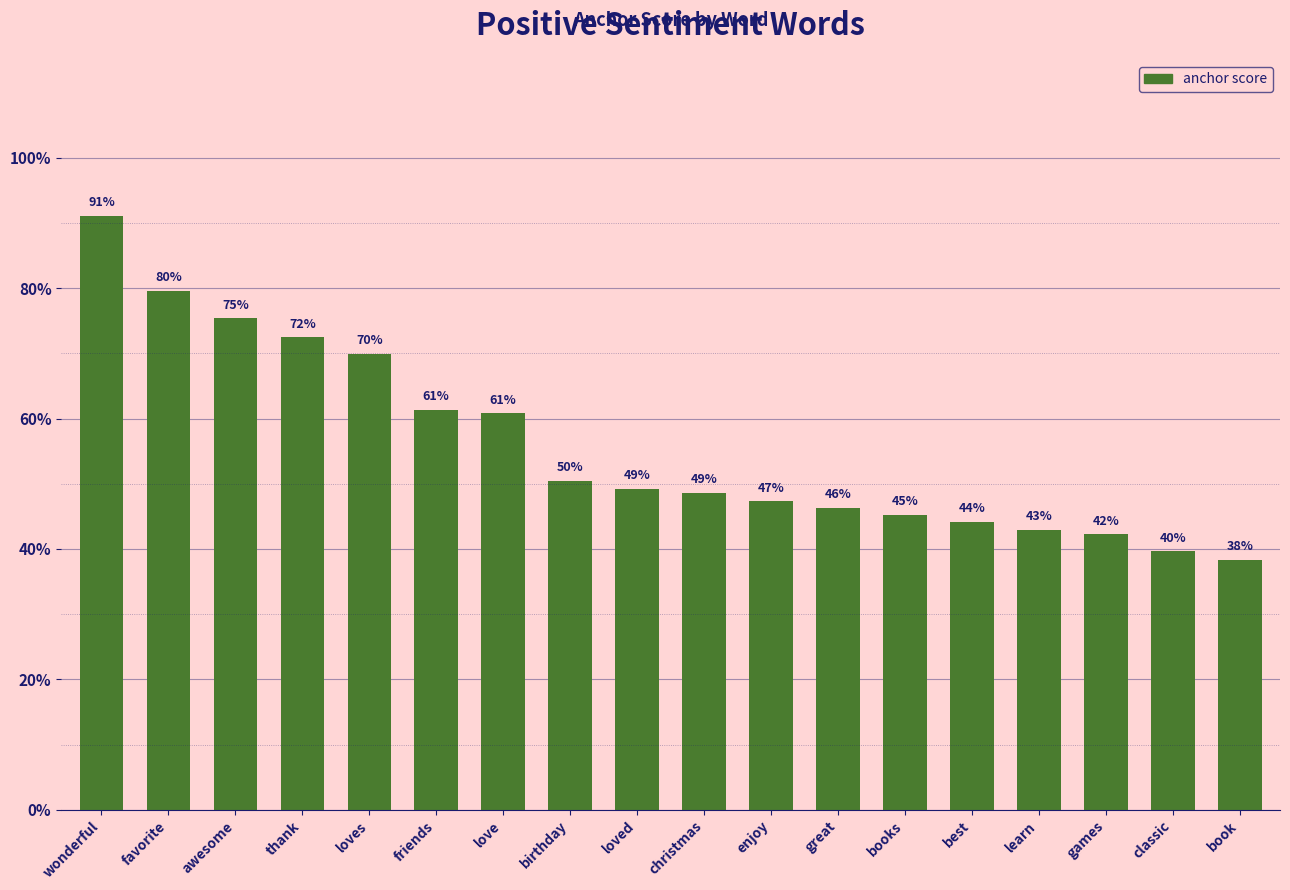

Are the bars horizontal?

No